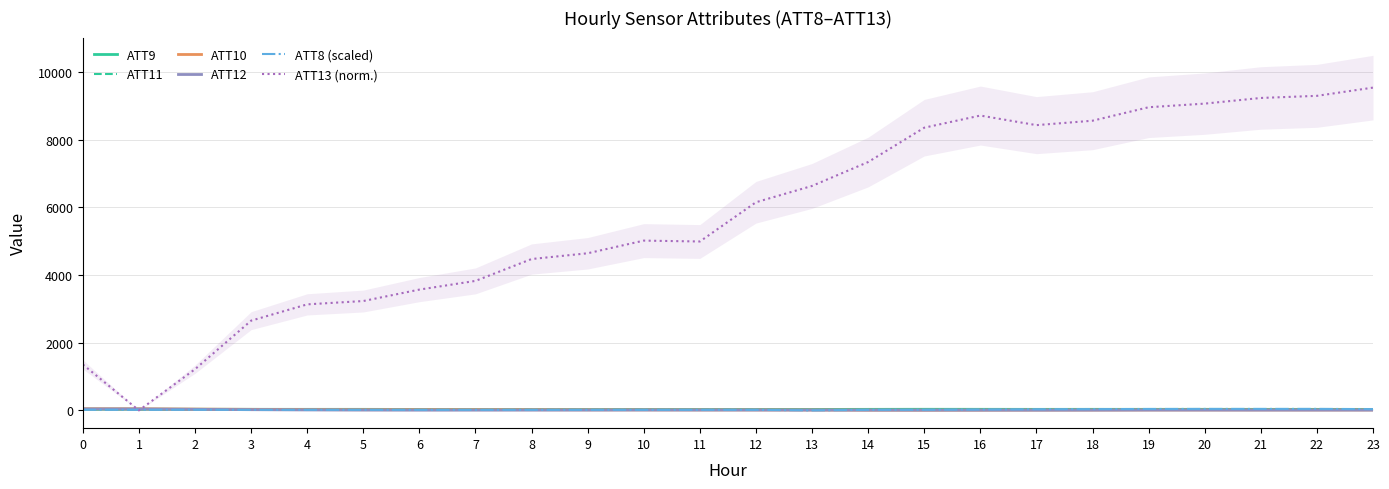

What is the approximate value of ATT12 at 8?

8.9